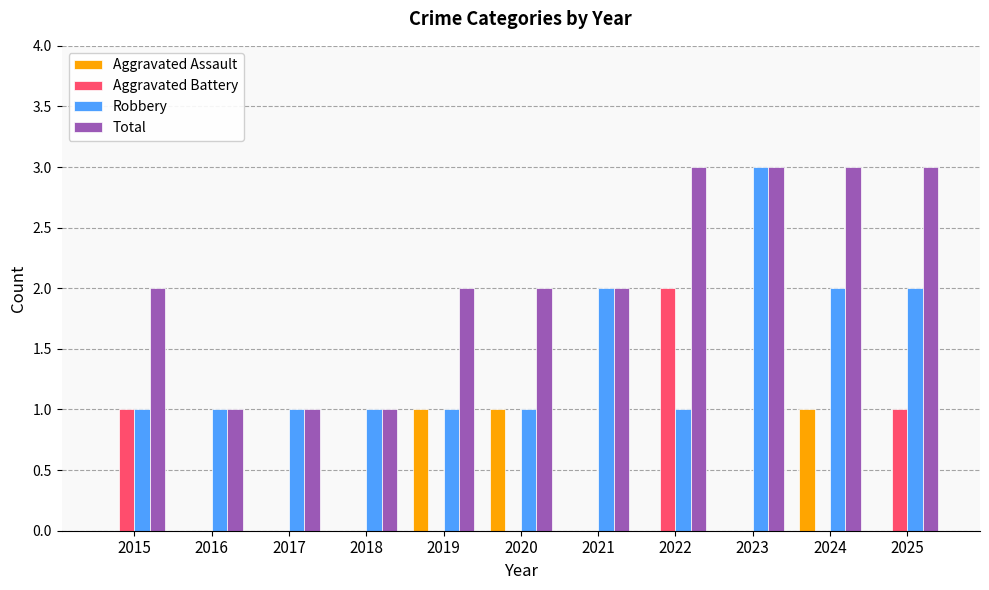

How many data points does each series have?

11